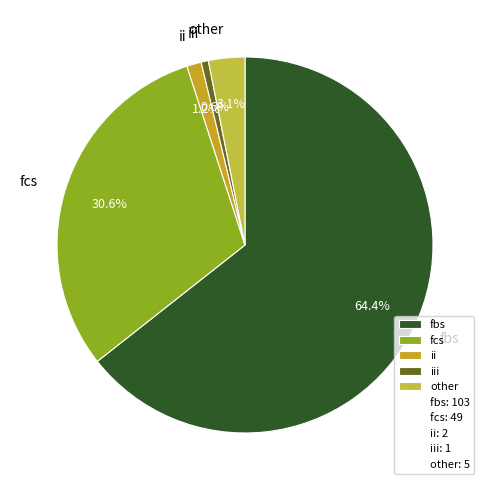

Is fcs the majority of the pie?

No